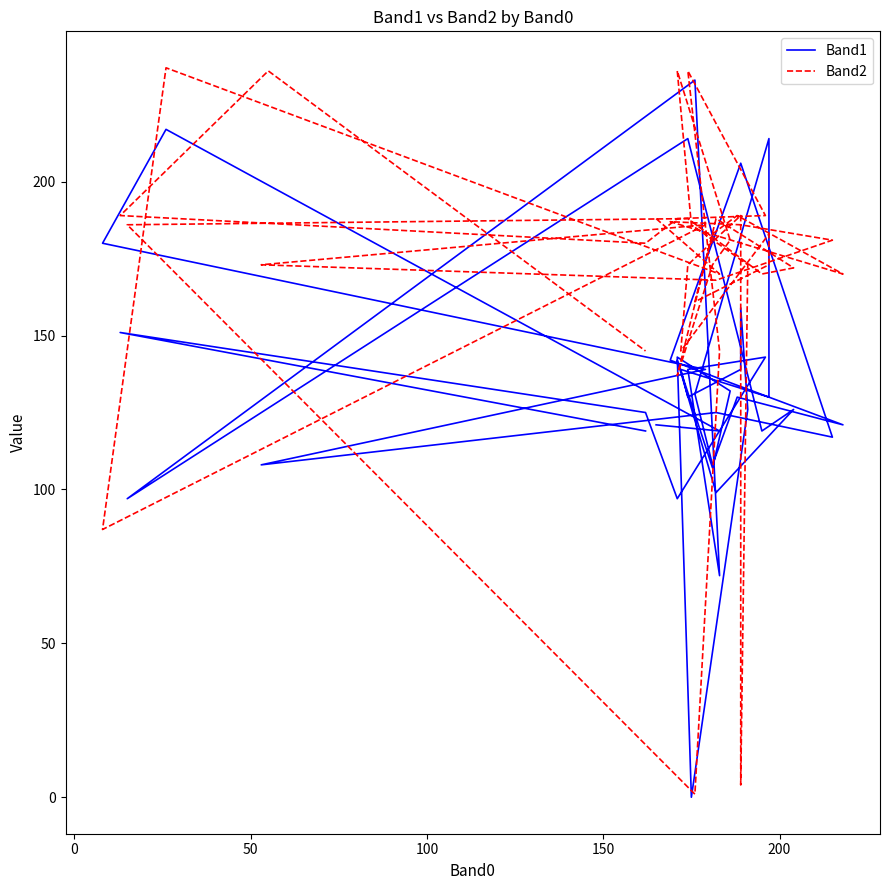

True or false: Band2 and Band1 intersect in this chart.

True